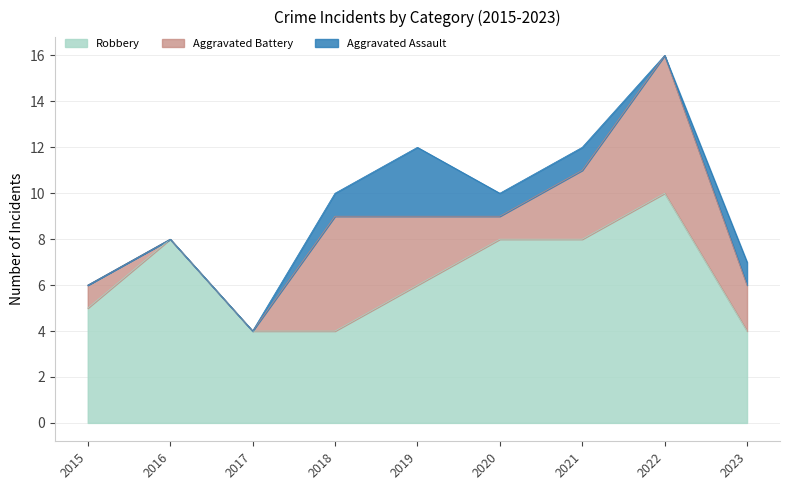

At which label does Aggravated Battery first exceed 2?

2018